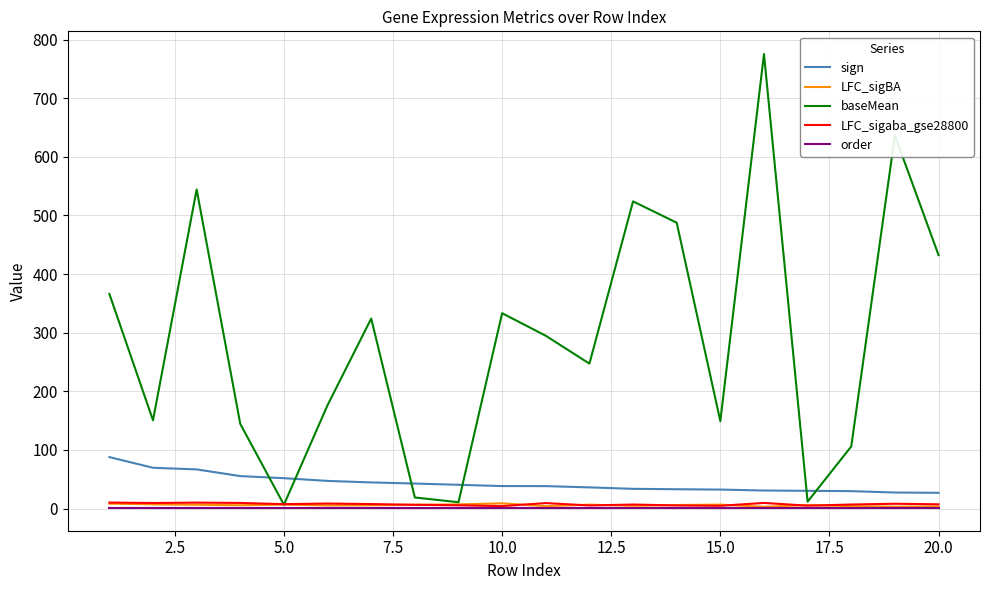

What are all the series names shown in the legend?

sign, LFC_sigBA, baseMean, LFC_sigaba_gse28800, order